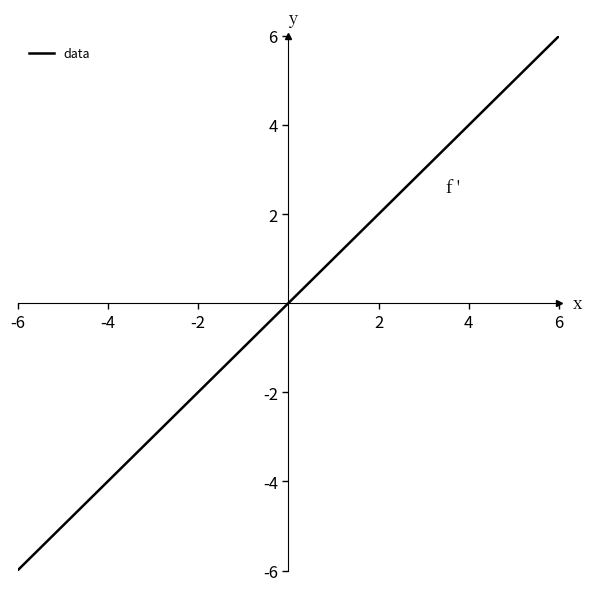

What is the smallest value displayed?

-6.0